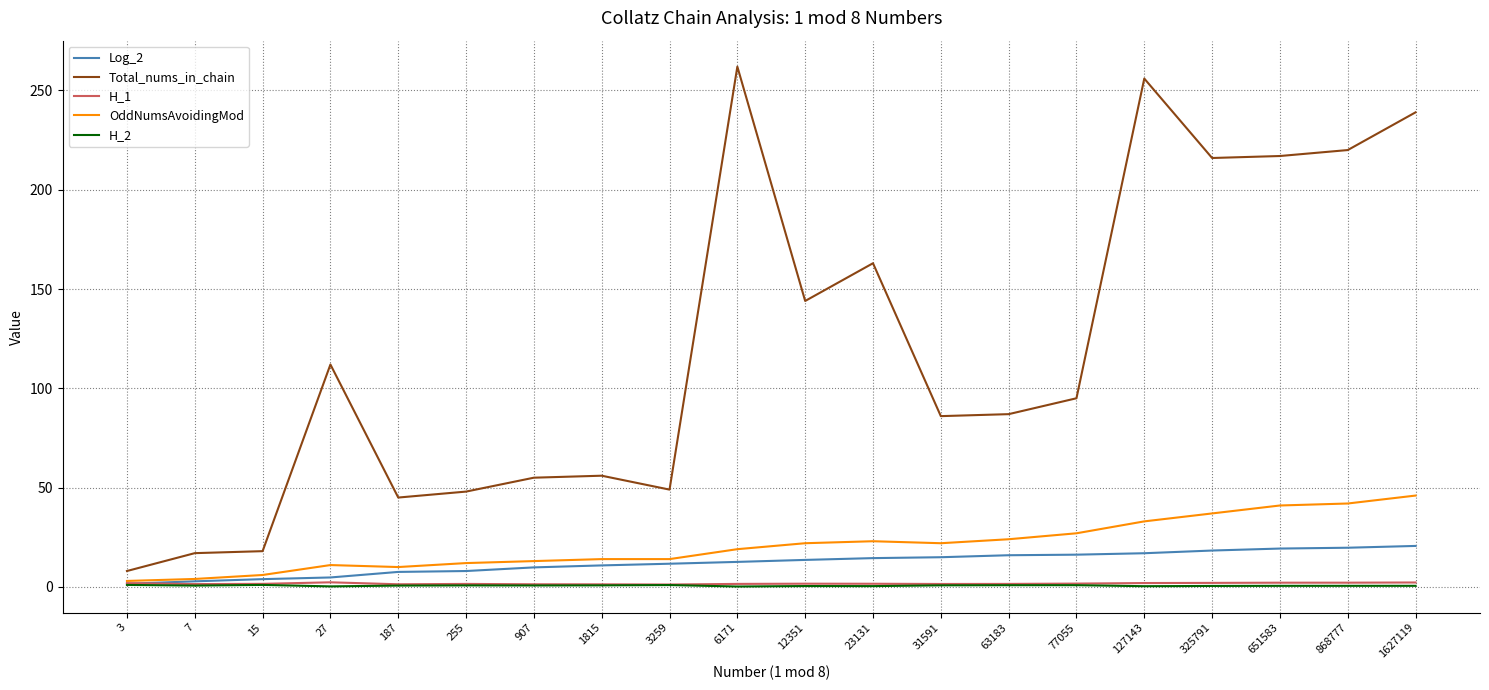

Is the value of Total_nums_in_chain at 907 greater than the value of H_1 at 77055?

Yes